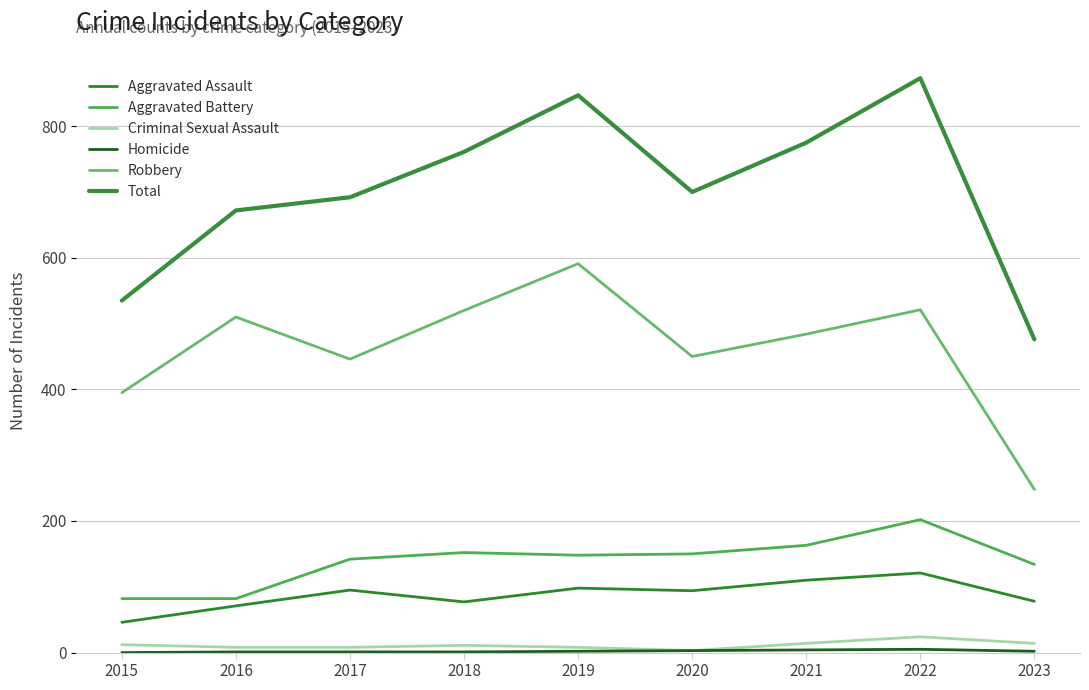

At which label does Aggravated Assault first exceed 94?

2017